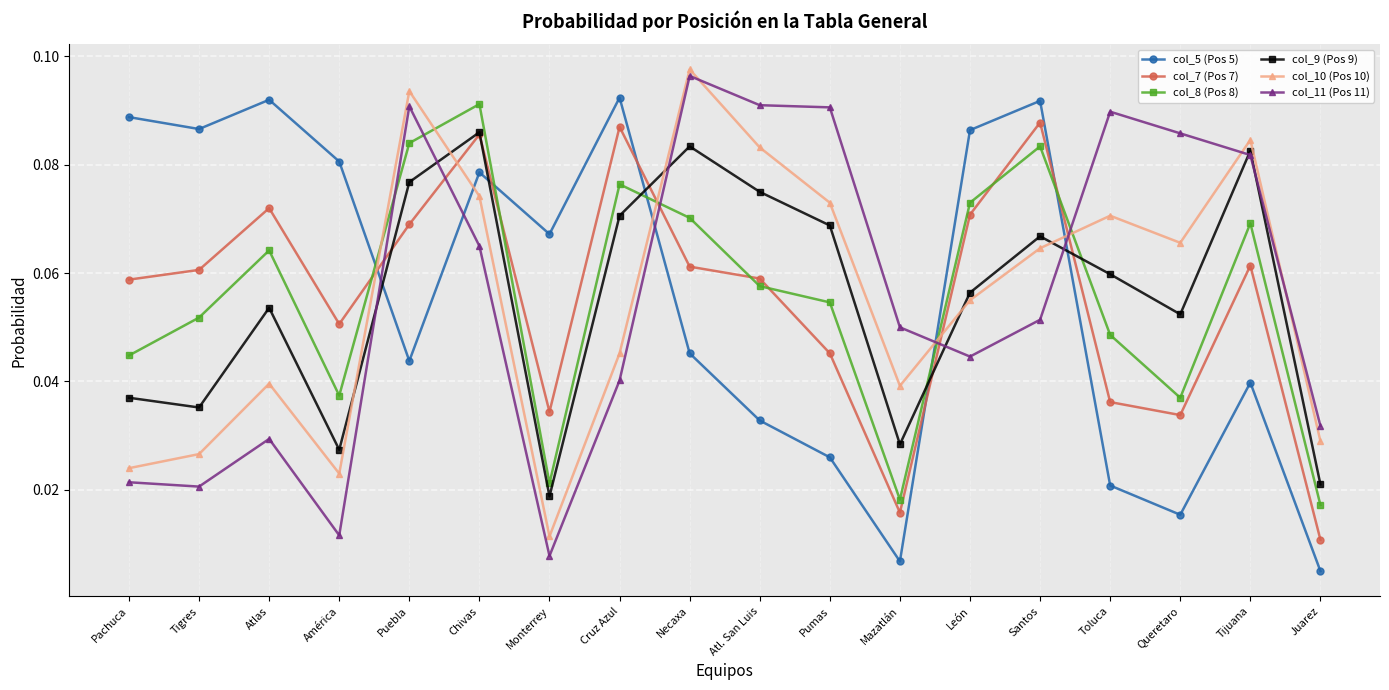

Is the value of col_10 (Pos 10) at Queretaro greater than the value of col_11 (Pos 11) at Puebla?

No